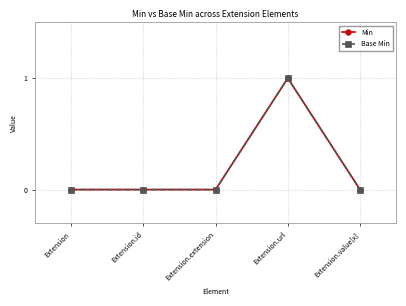

The value of Min at Extension.extension is 1. True or false?

False